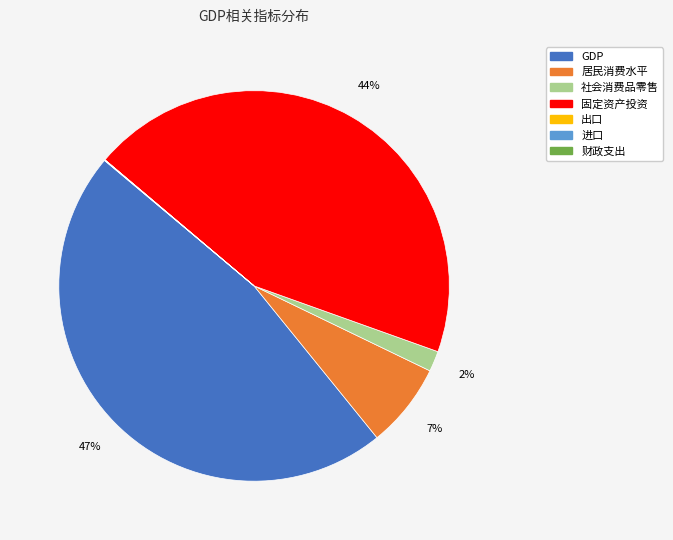

Do GDP and 社会消费品零售 together represent more than half of the pie?

No